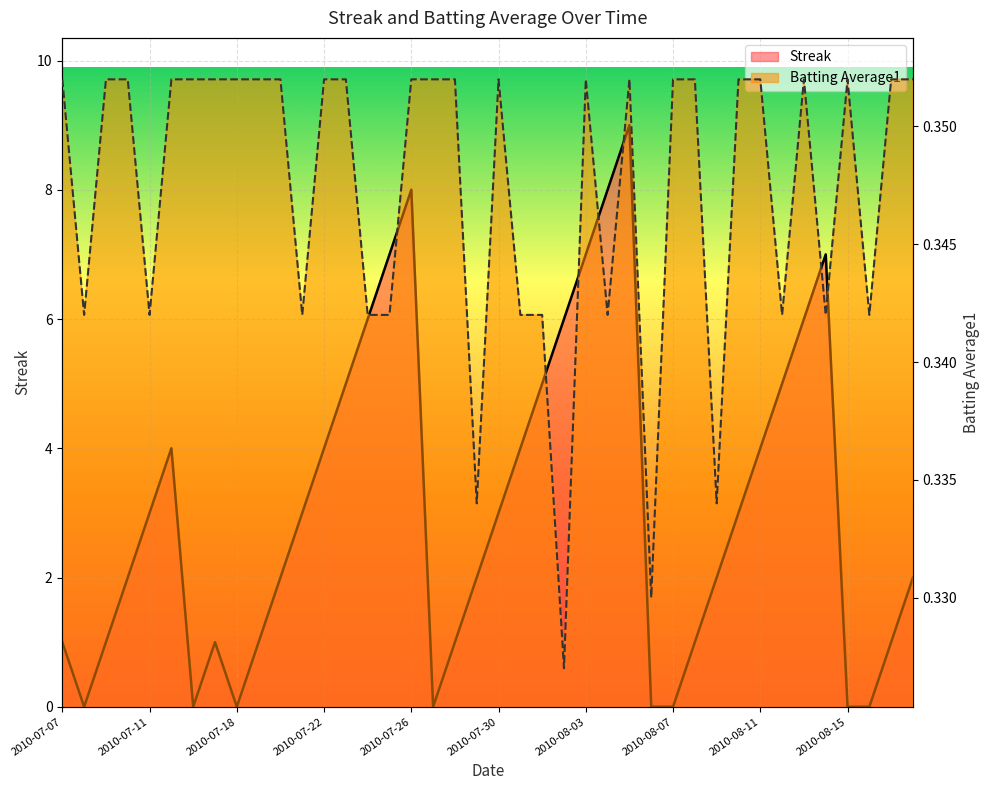

Reading left to right, list all the values displayed in this chart.

Streak: 1.0	0.0	1.0	2.0	3.0	4.0	0.0	1.0	0.0	1.0	2.0	3.0	4.0	5.0	6.0	7.0	8.0	0.0	1.0	2.0	3.0	4.0	5.0	6.0	7.0	8.0	9.0	0.0	0.0	1.0	2.0	3.0	4.0	5.0	6.0	7.0	0.0	0.0	1.0	2.0
Batting Average1: 0.4	0.3	0.4	0.4	0.3	0.4	0.4	0.4	0.4	0.4	0.4	0.3	0.4	0.4	0.3	0.3	0.4	0.4	0.4	0.3	0.4	0.3	0.3	0.3	0.4	0.3	0.4	0.3	0.4	0.4	0.3	0.4	0.4	0.3	0.4	0.3	0.4	0.3	0.4	0.4